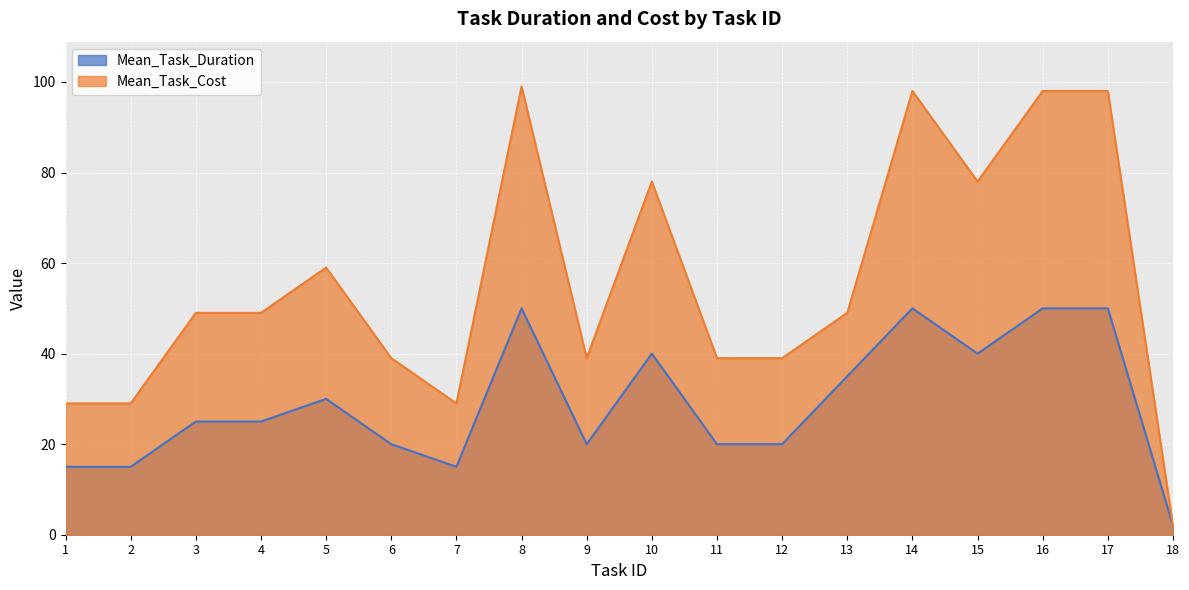

List the series in order of their peak value, lowest first.

Mean_Task_Duration, Mean_Task_Cost